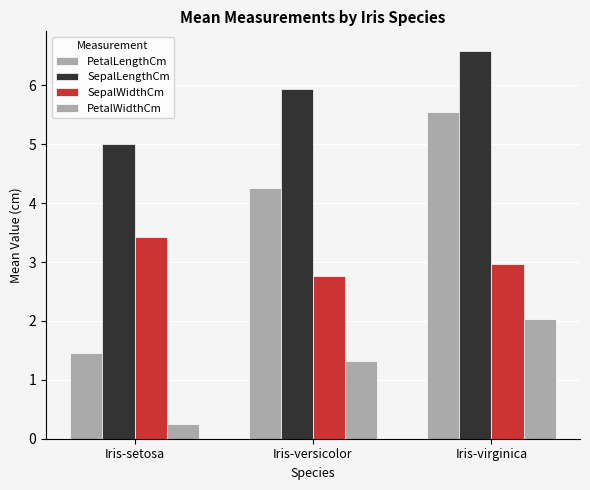

How many data points does each series have?

3